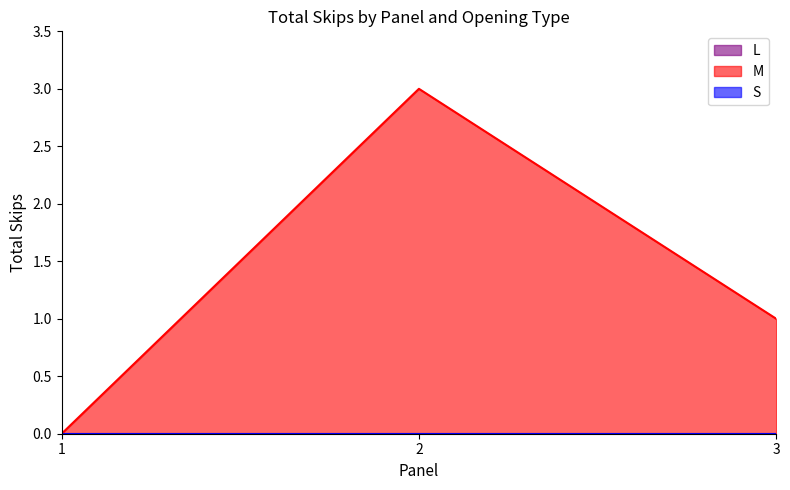

Which series has the largest total across all categories?

M